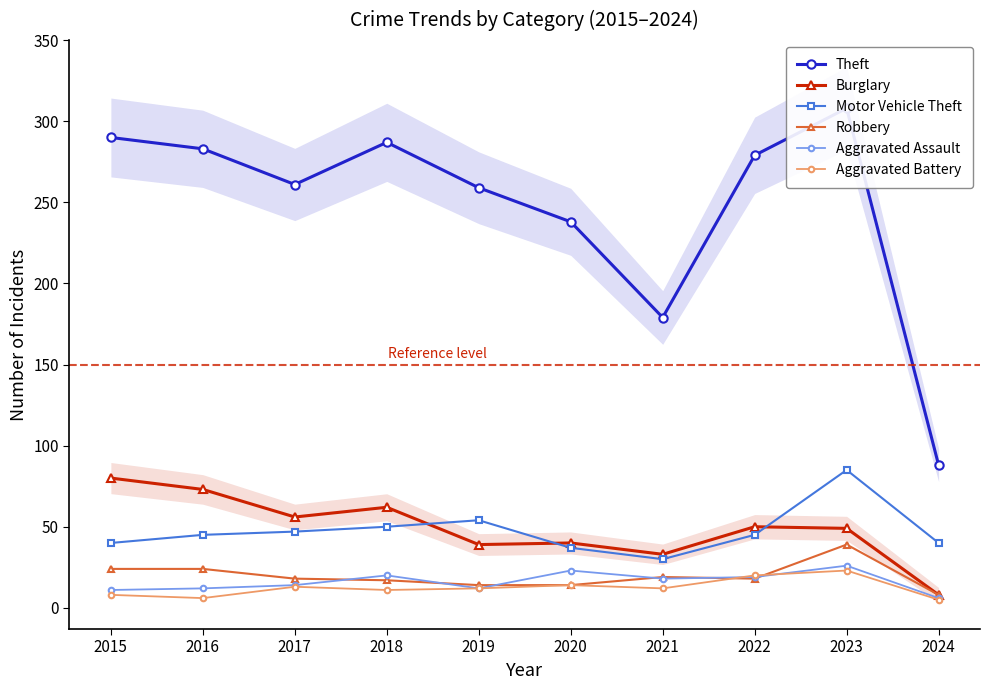

The value of Theft at 2019 is 259. True or false?

True